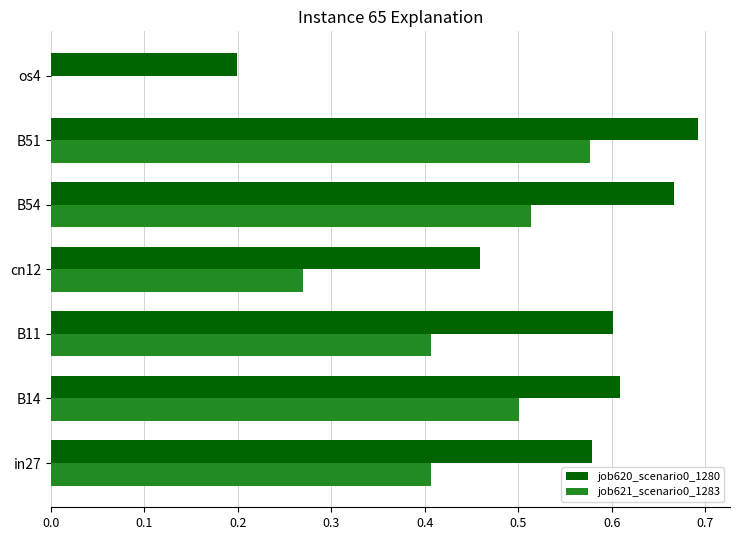

What is the sum of the job620_scenario0_1280 values at in27 and cn12?

1.0